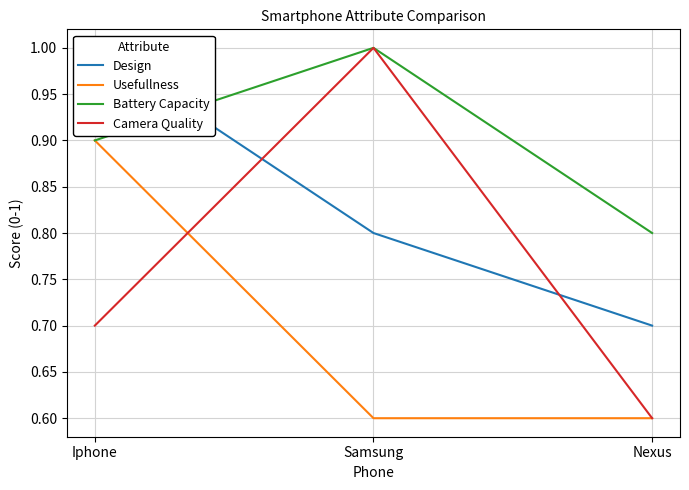

What is the sum of all Usefullness values?

2.1